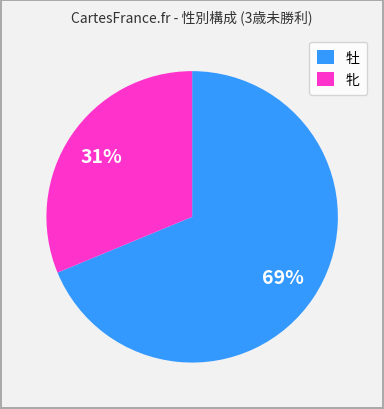

Count the number of slices in the pie.

2